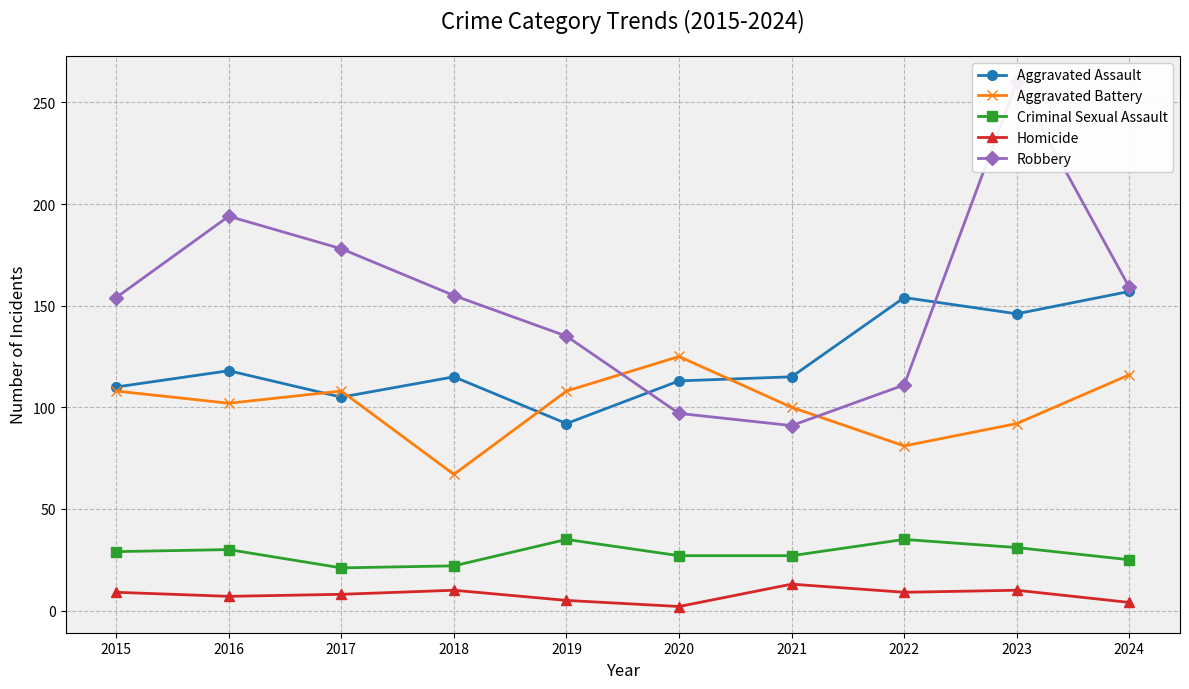

In Aggravated Battery, how many points are higher than both neighbors (excluding endpoints)?

2